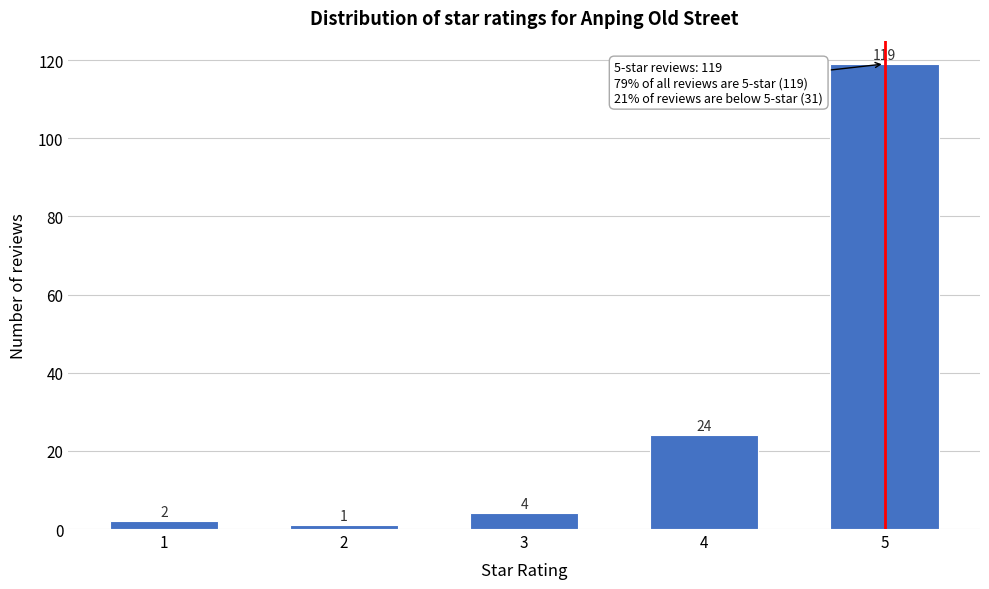

Reading left to right, transcribe all the data shown in this chart.

2	1	4	24	119